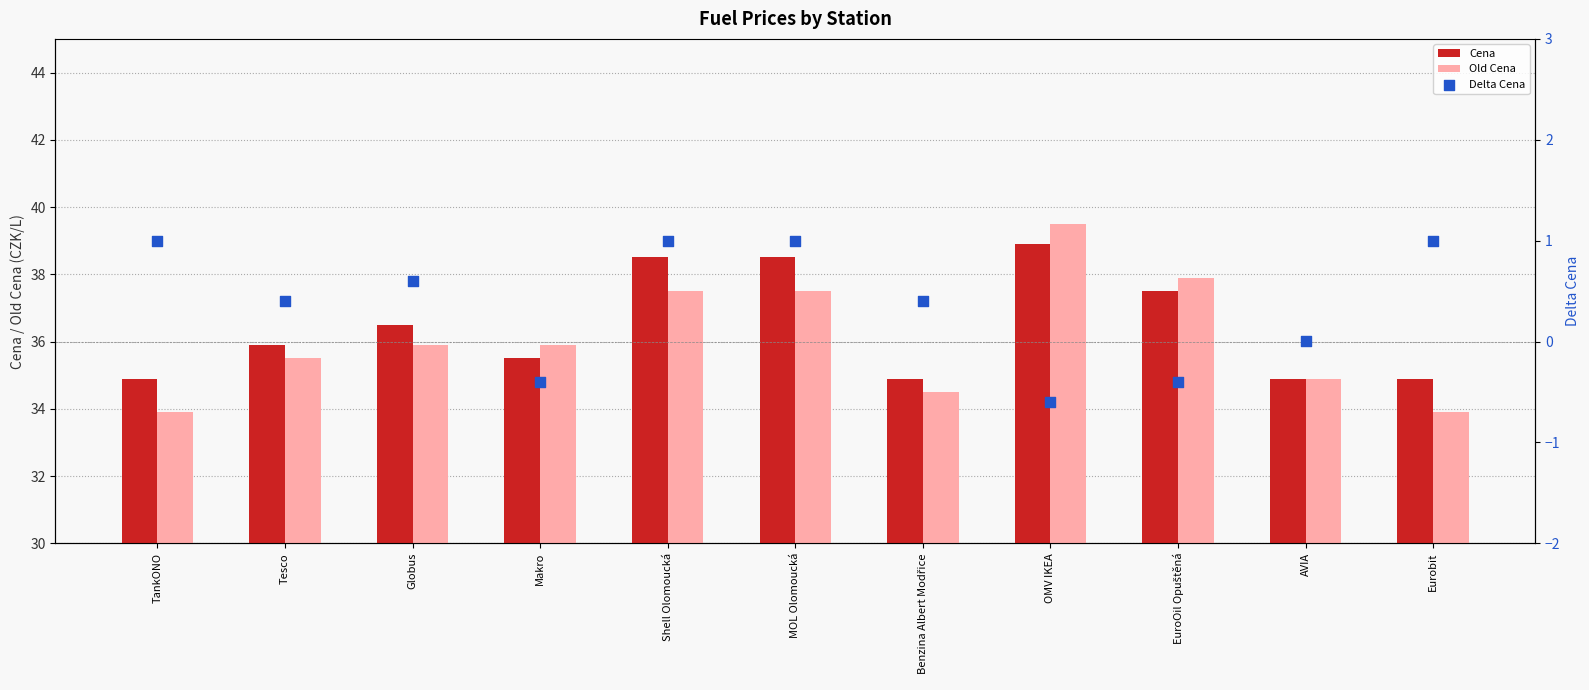

Is the value of Cena at EuroOil Opuštěná greater than the value of Old Cena at AVIA?

Yes